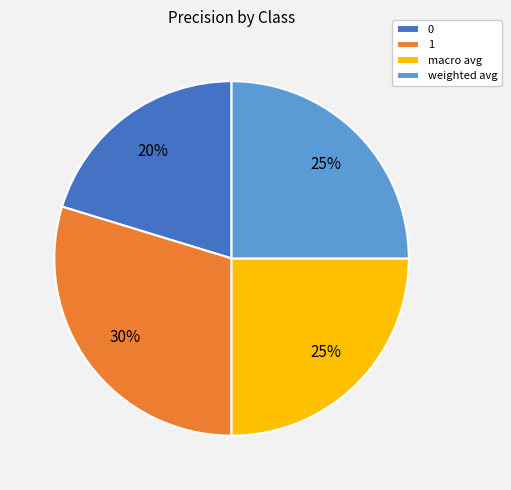

To the nearest percent, what portion does weighted avg represent?

25%